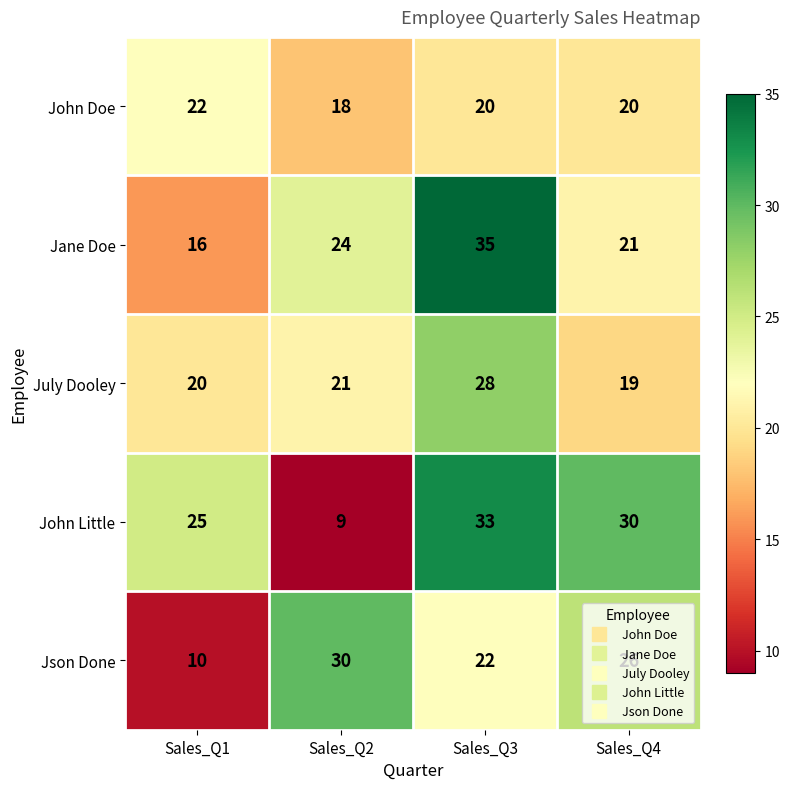

Which series has the largest range (max minus min)?

John Little